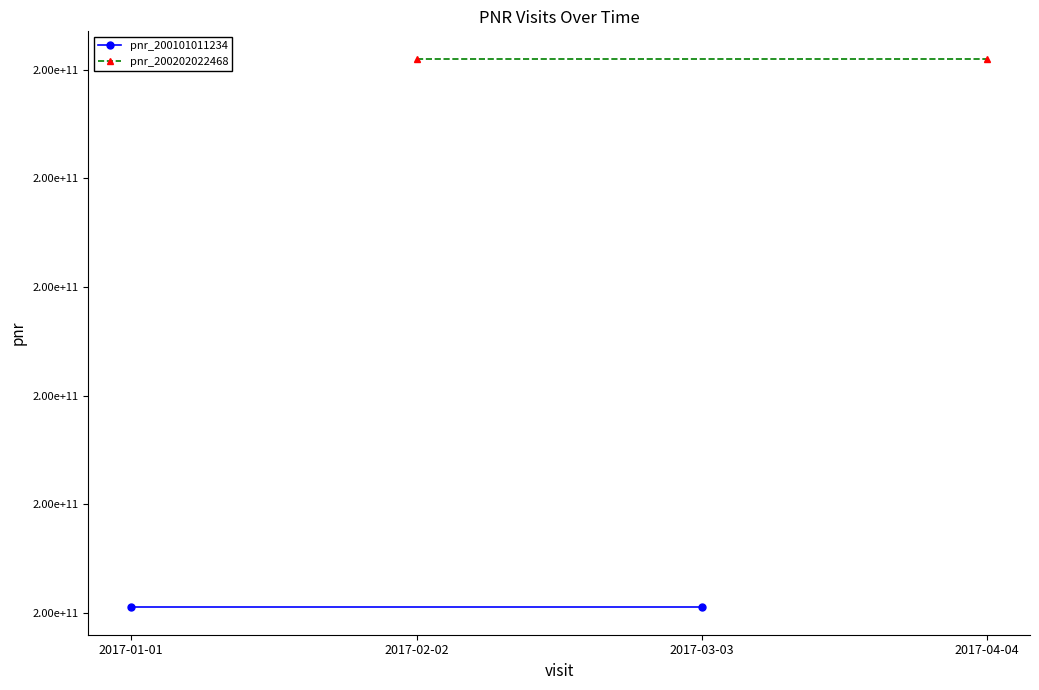

Reading left to right, transcribe all the data shown in this chart.

pnr_200101011234: 200101011234	200101011234
pnr_200202022468: 200202022468	200202022468